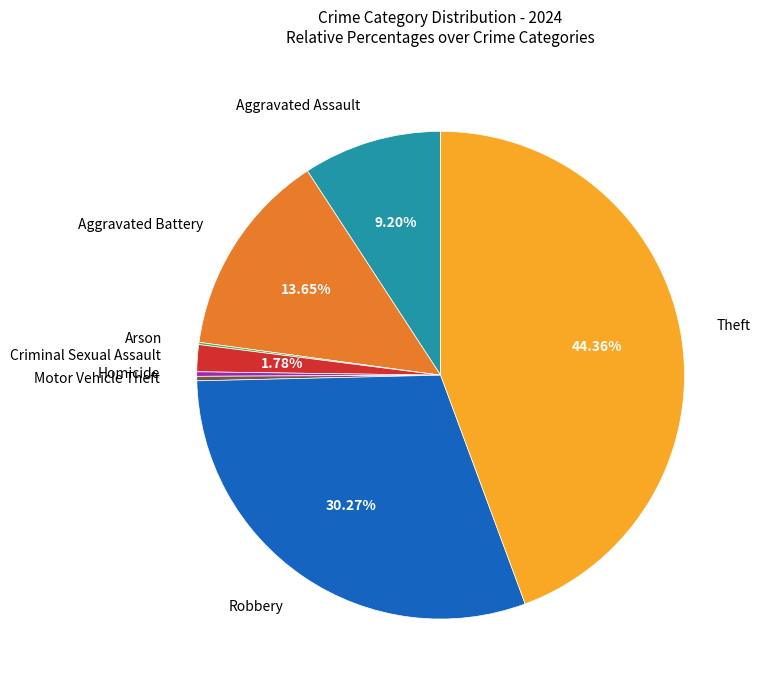

Does any single category account for the majority?

No